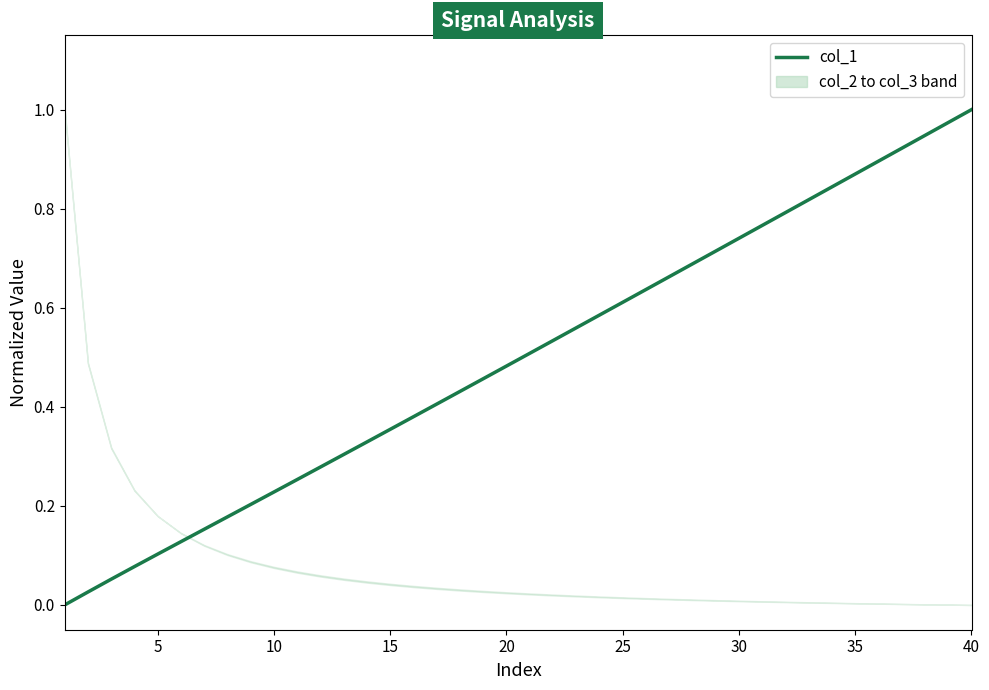

How many values exceed 0?

39